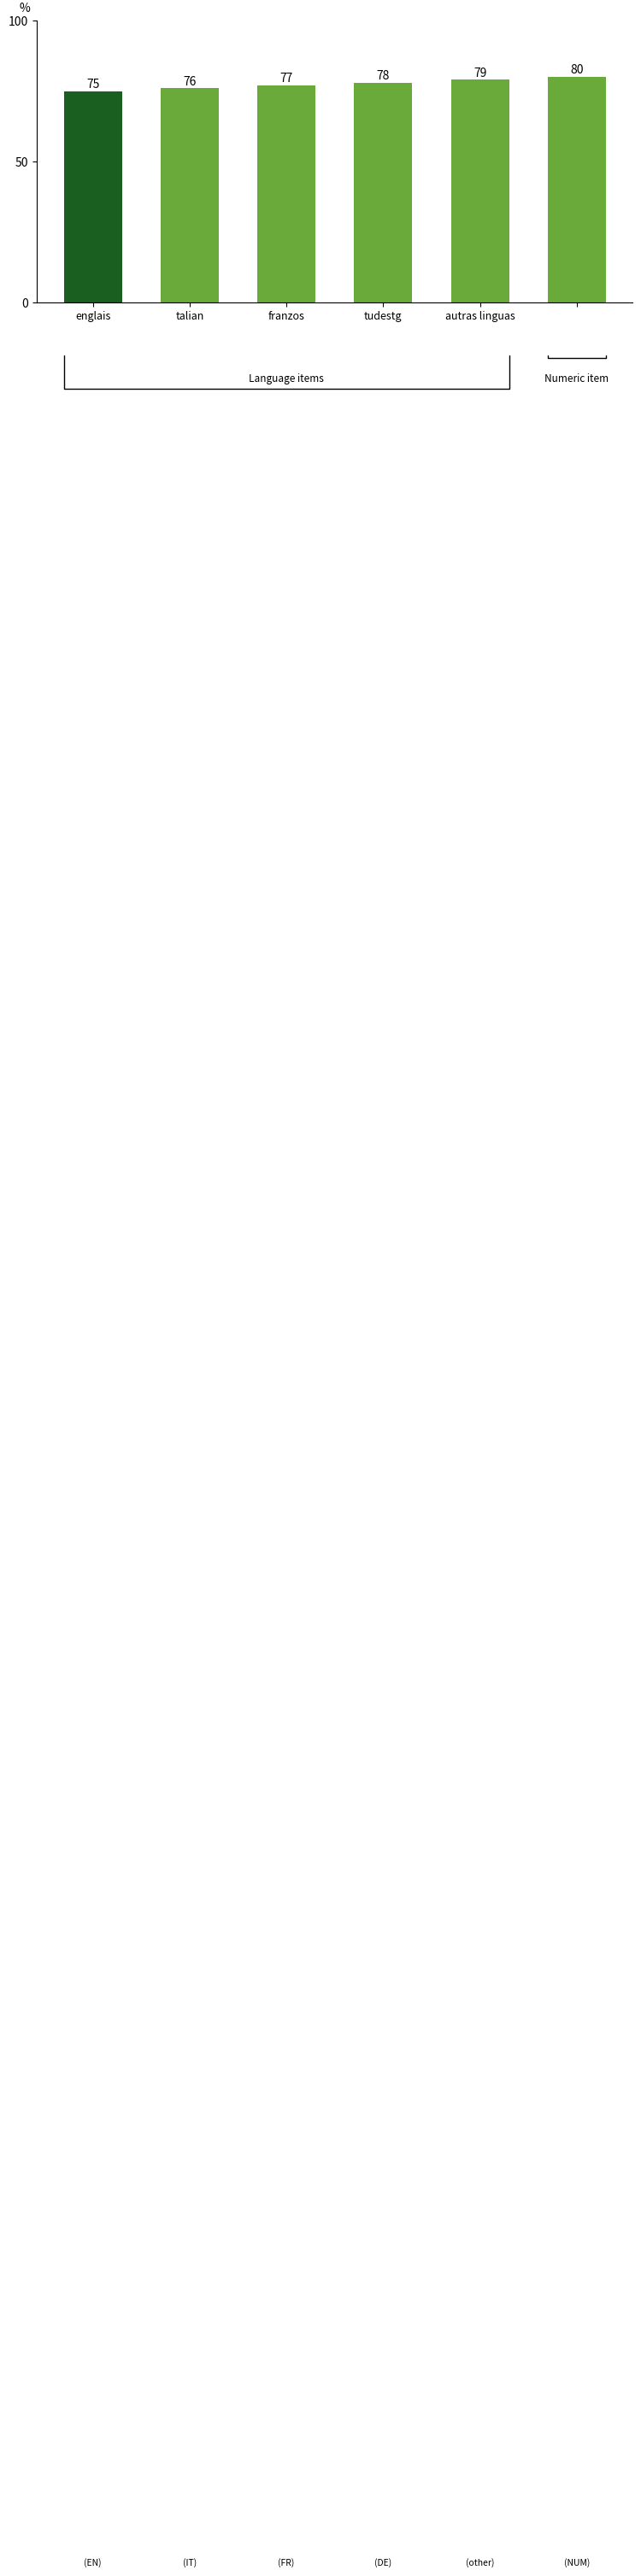

Reading right to left, list all the values displayed in this chart.

80	79	78	77	76	75